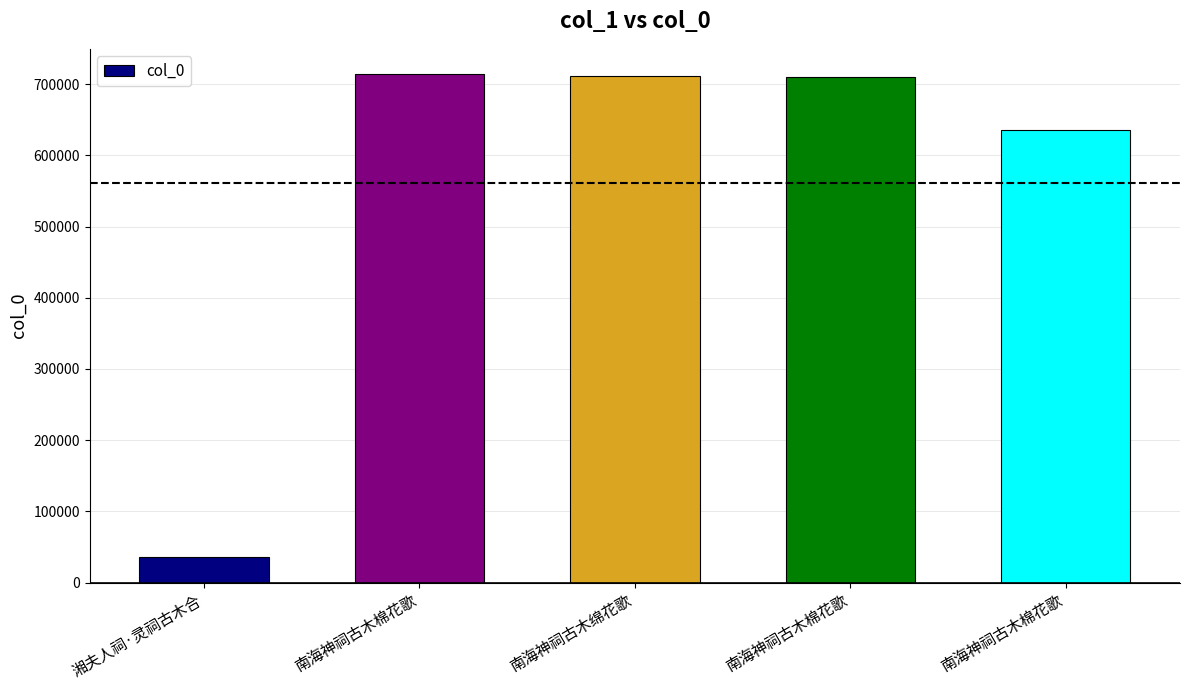

Reading left to right, transcribe all the data shown in this chart.

36376	713795	711869	709668	635501